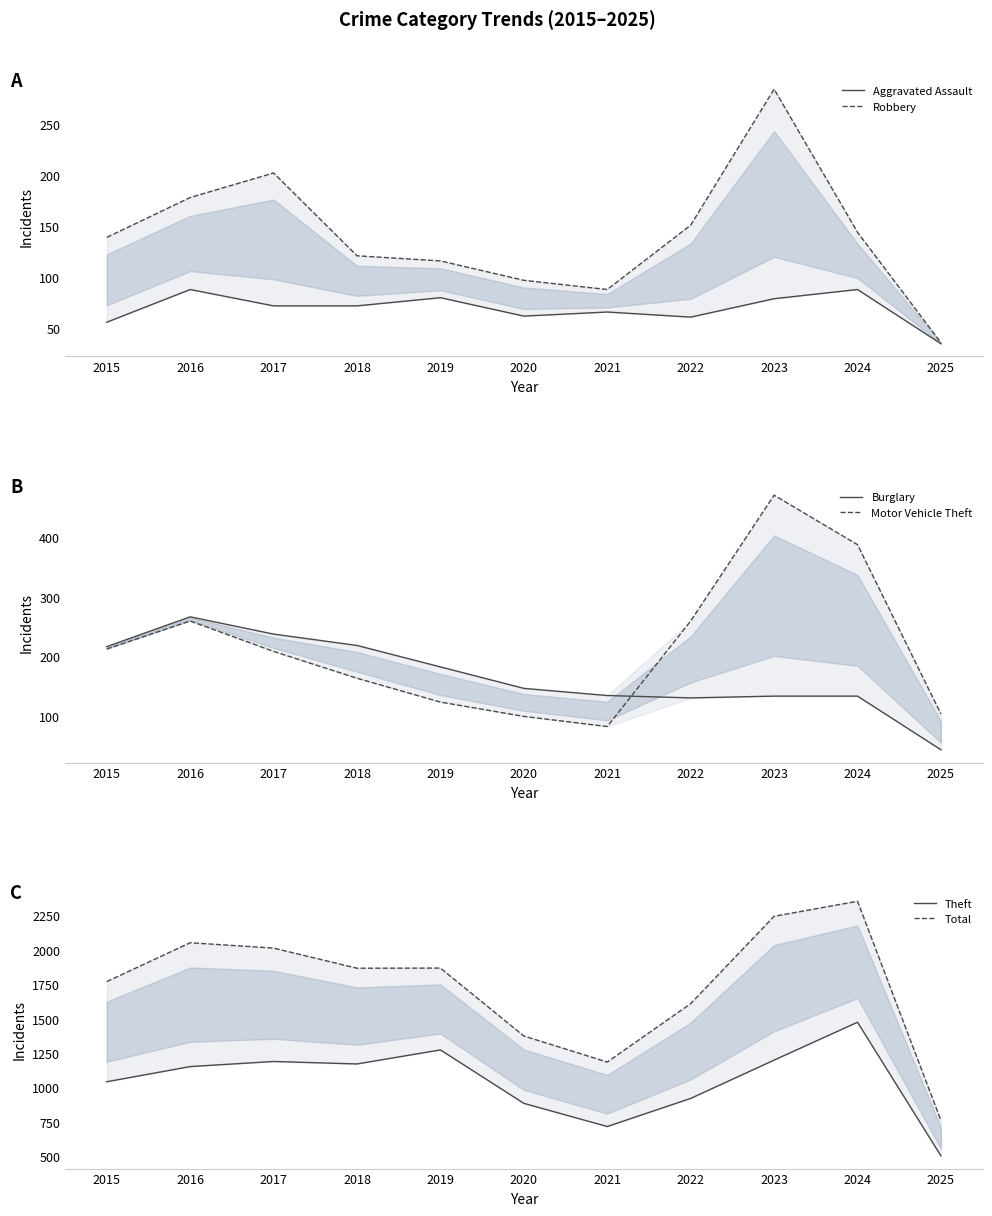

At 2022, list the series in order from smallest to largest.

Aggravated Assault, Burglary, Robbery, Motor Vehicle Theft, Theft, Total